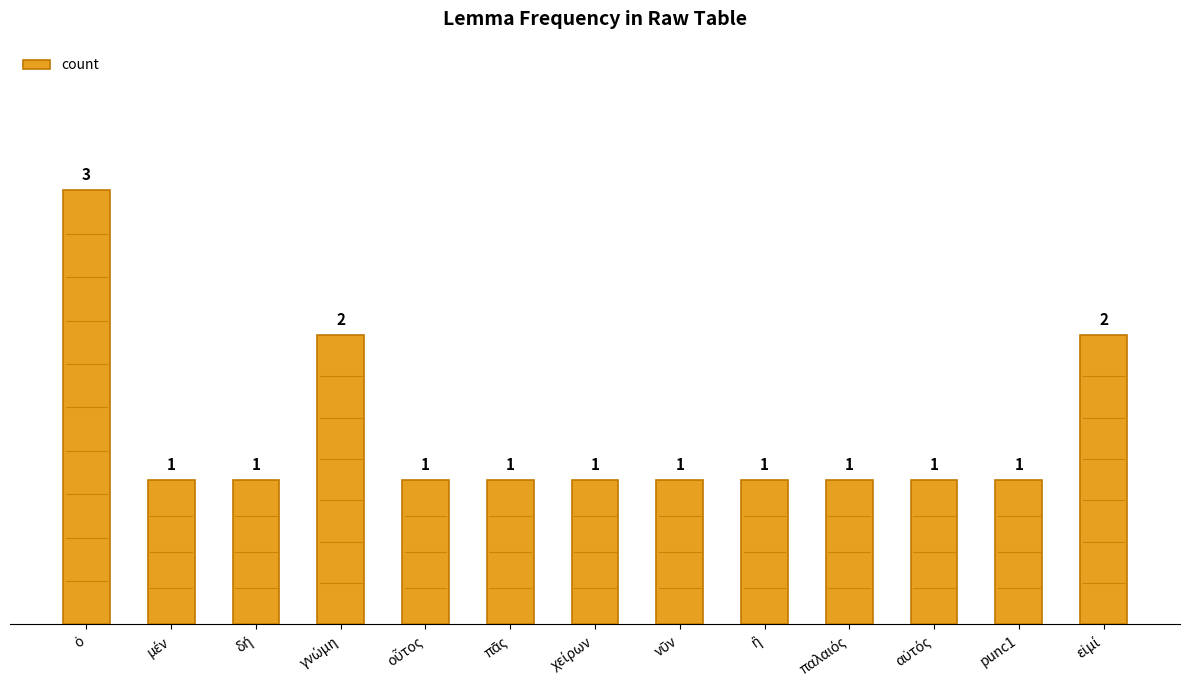

Count the number of data series in this chart.

1